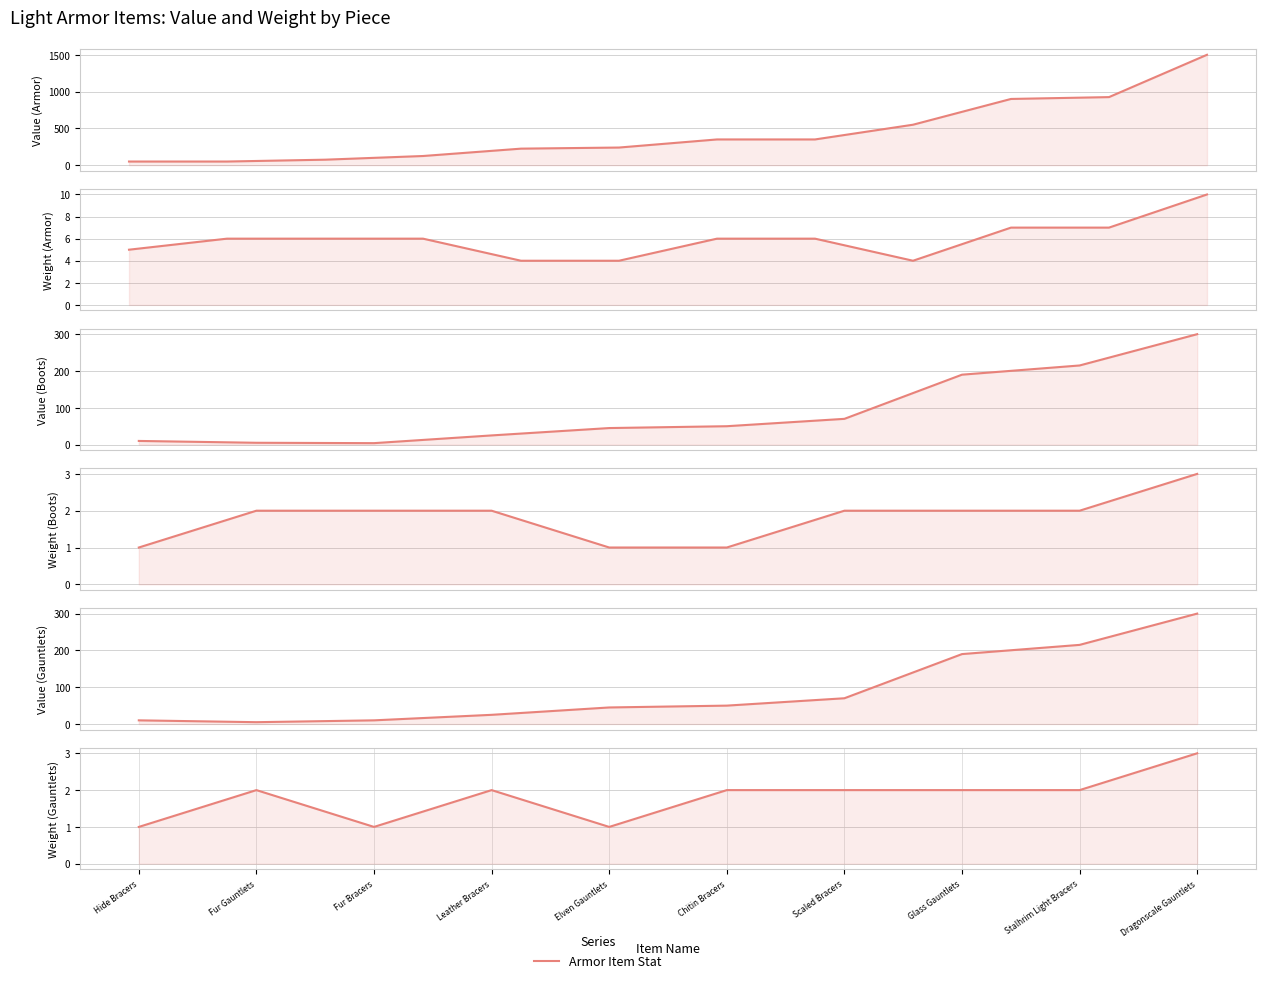

What is the label of the 2nd point from the right?

Stalhrim Light Bracers